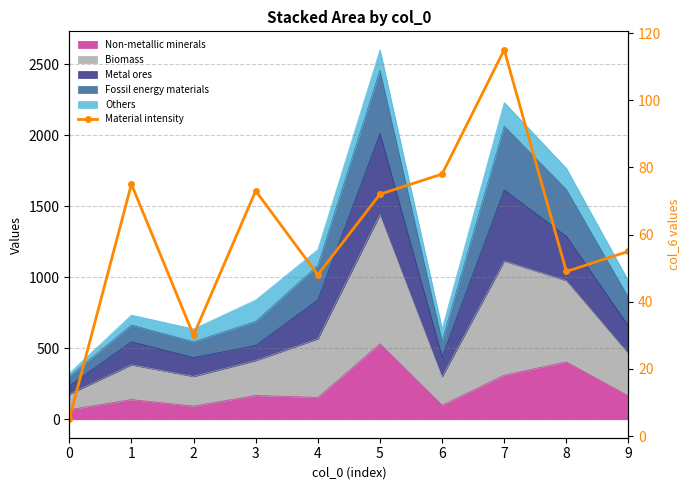

How many interior local valleys (lower than both neighbors) does the data have?

3